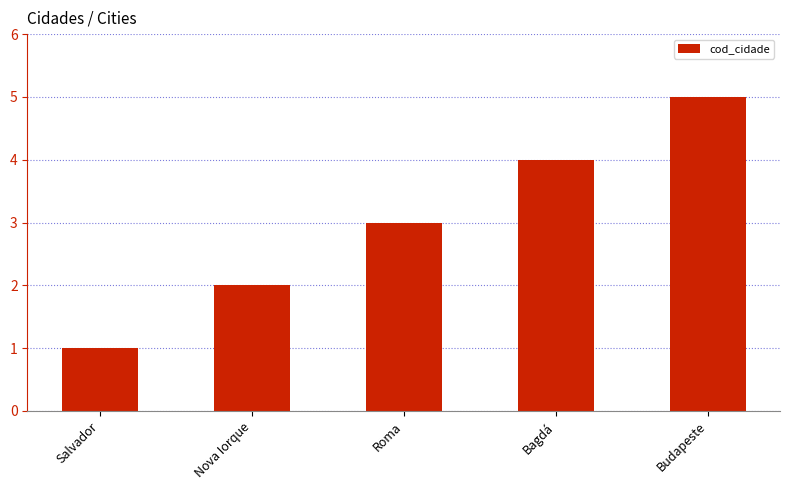

What is the ratio of the value at Roma to the value at Budapeste?

0.6